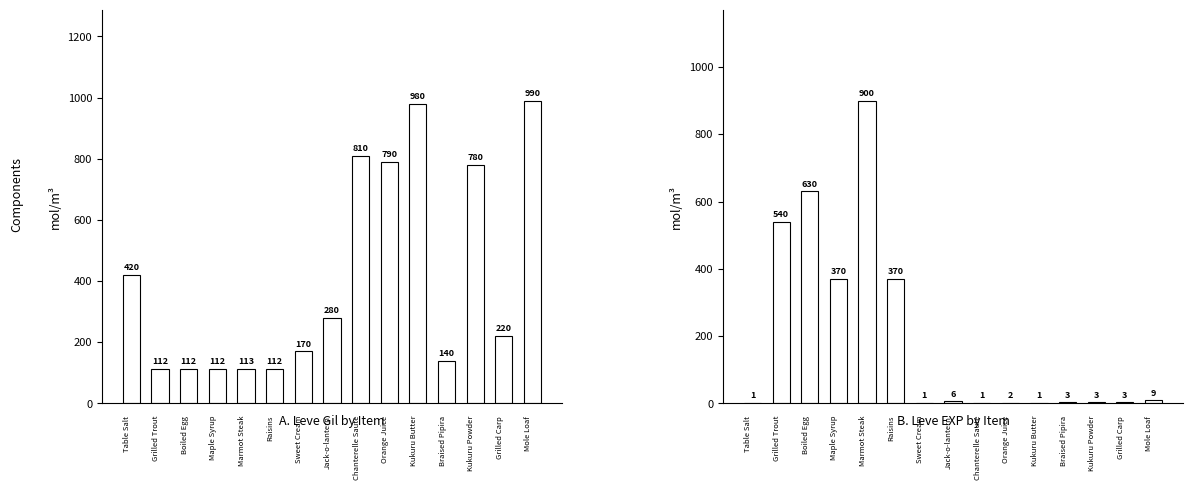

List the labels in order of Leve Gil value, smallest first.

1, 2, 3, 5, 4, 11, 6, 13, 7, 0, 12, 9, 8, 10, 14